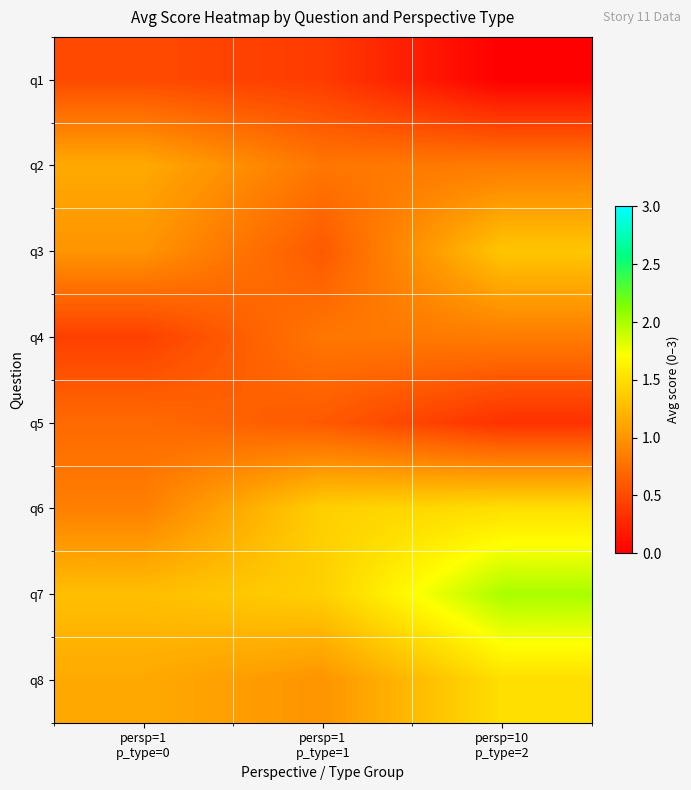

What is the difference between the highest and lowest values at persp=1
p_type=0?

0.9